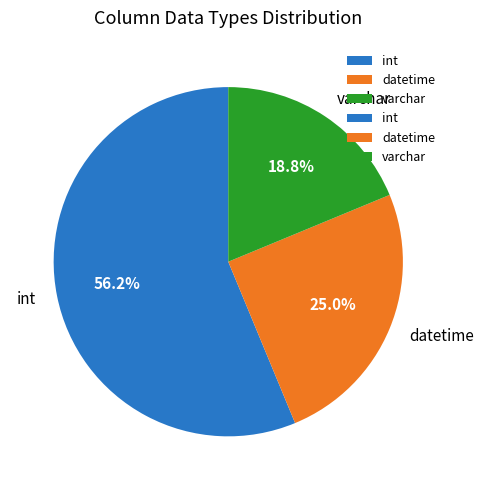

To the nearest percent, what is the combined percentage of varchar and int?

75%